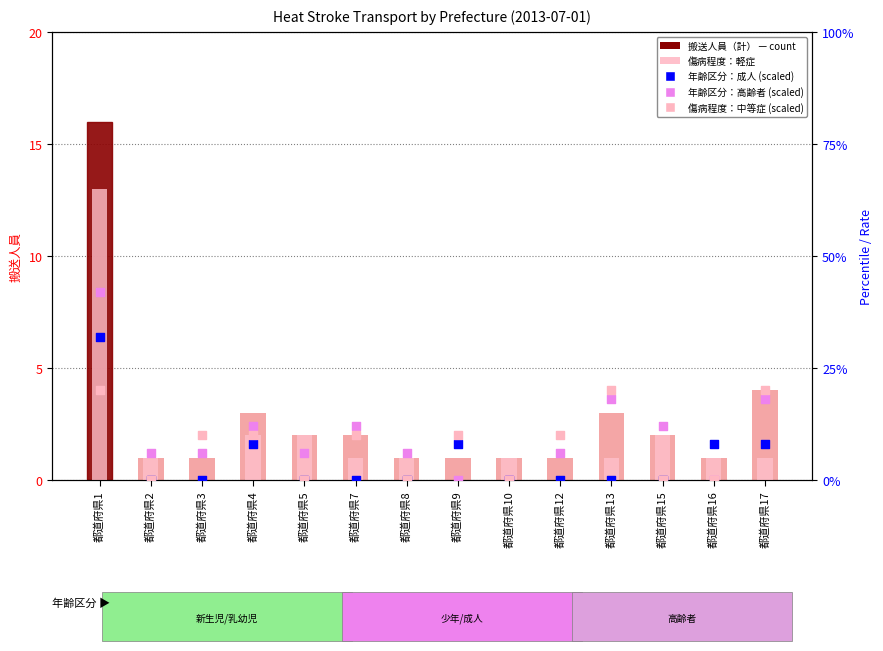

What are all the series names shown in the legend?

搬送人員（計）, 傷病程度：軽症, 年齢区分：高齢者 (scaled), 年齢区分：成人 (scaled), 傷病程度：中等症 (scaled)